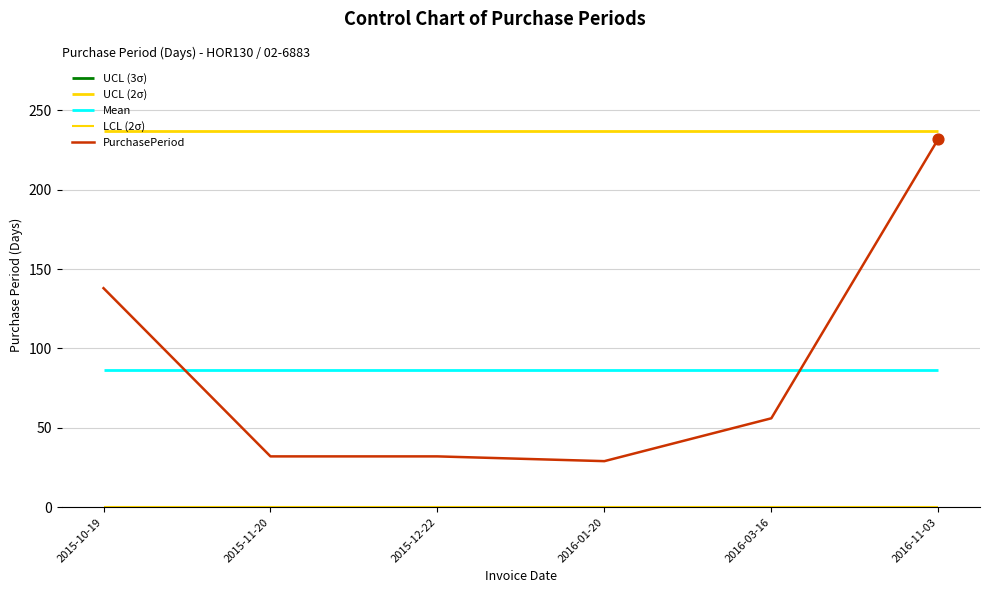

Approximately how many times larger is the value at 2016-11-03 compared to 2015-11-20?

7.2